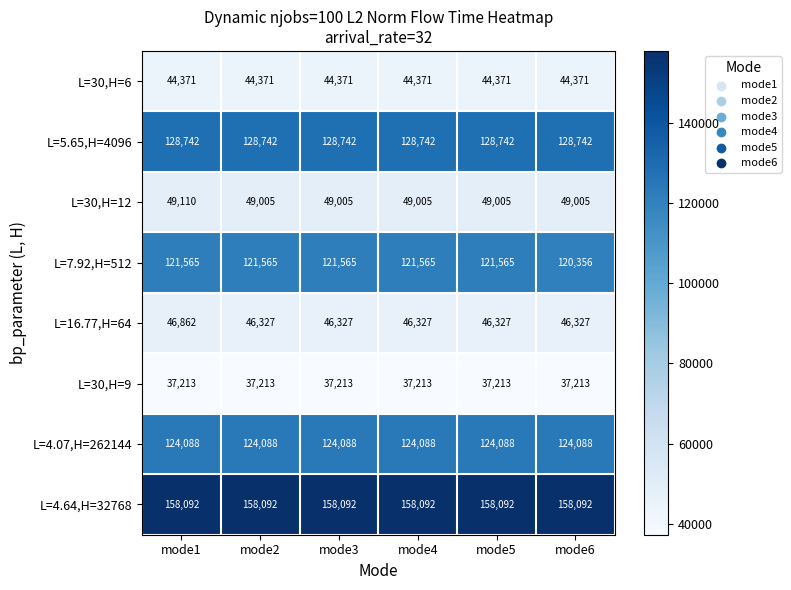

Rank the series at mode3 from highest to lowest value.

L=4.64,H=32768, L=5.65,H=4096, L=4.07,H=262144, L=7.92,H=512, L=30,H=12, L=16.77,H=64, L=30,H=6, L=30,H=9